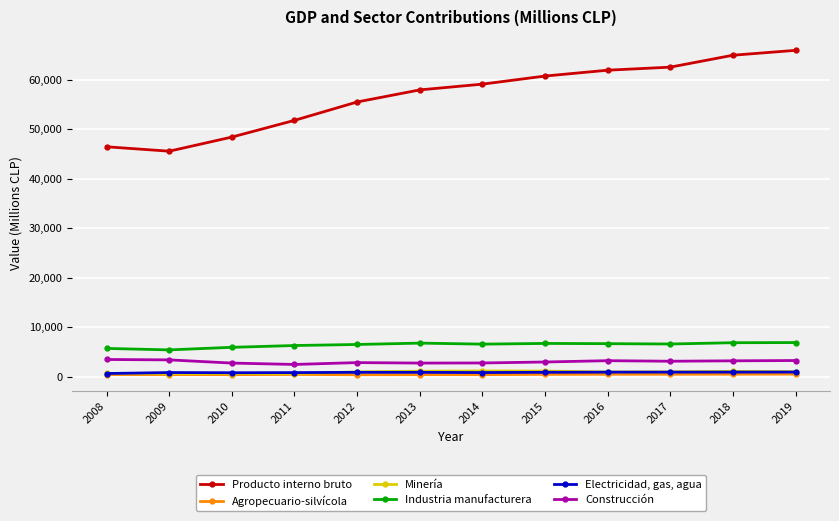

The Industria manufacturera series shows 6892 at 2018. True or false?

True